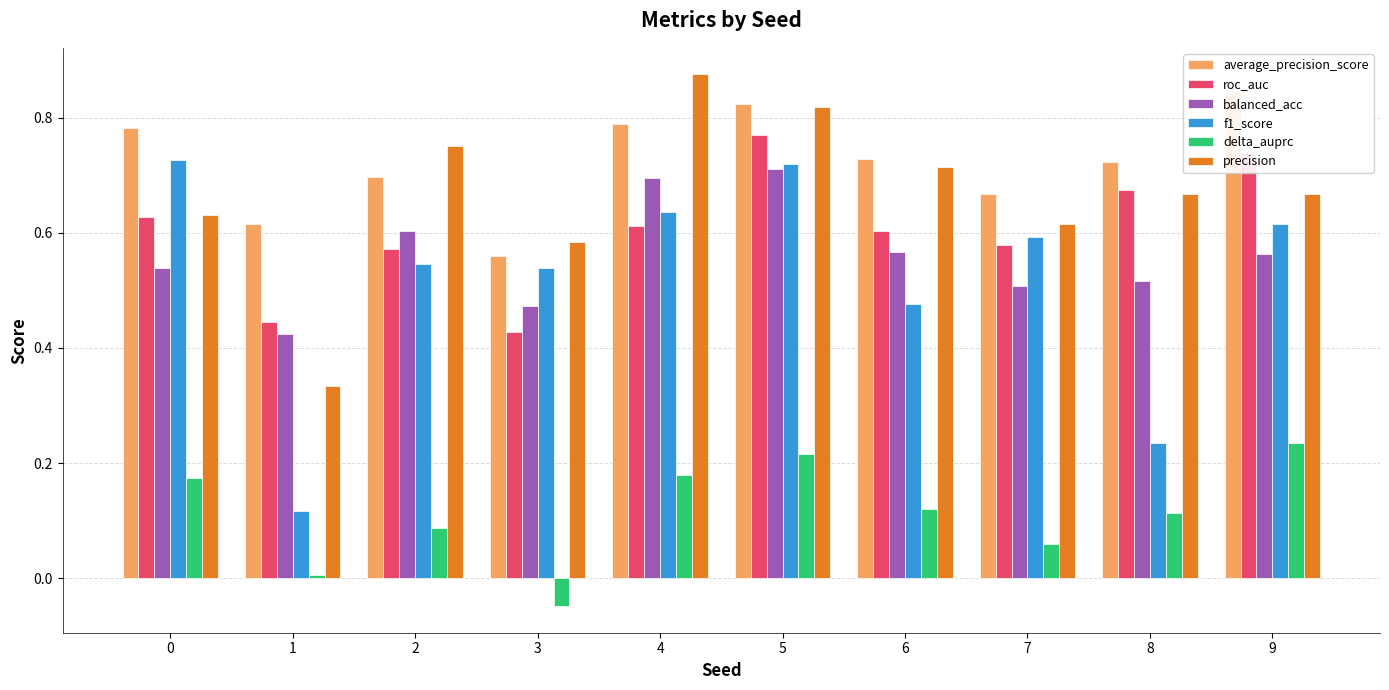

Which series has the widest spread of values?

f1_score